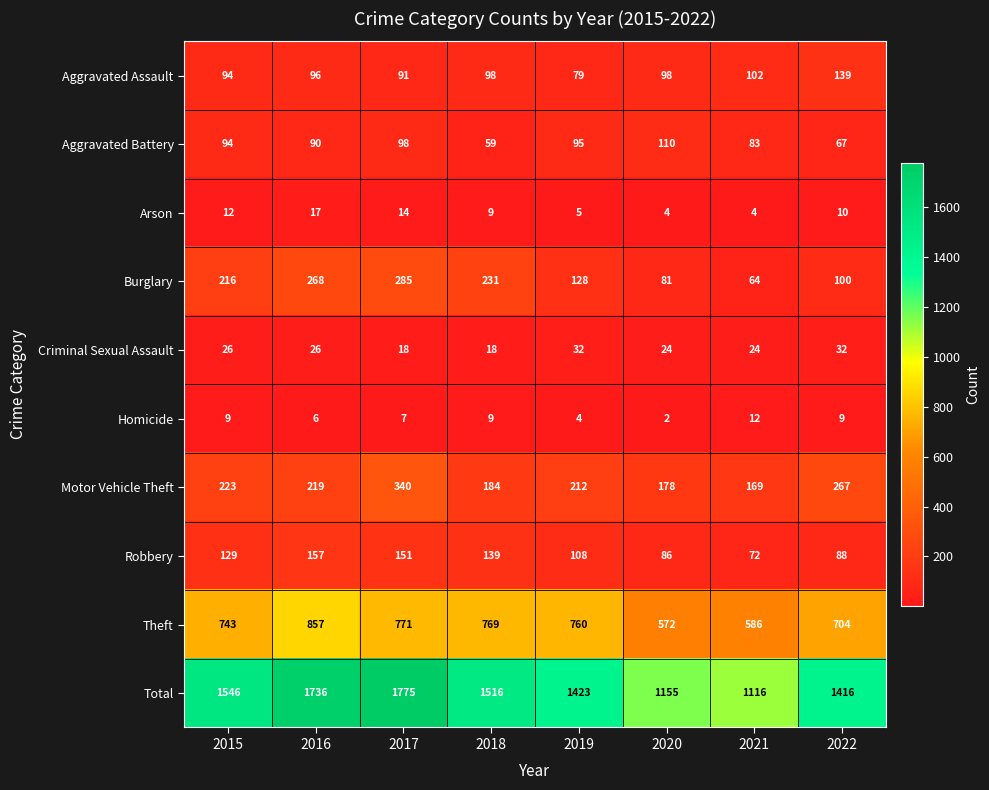

The value of Criminal Sexual Assault at 2019 is 32. True or false?

True